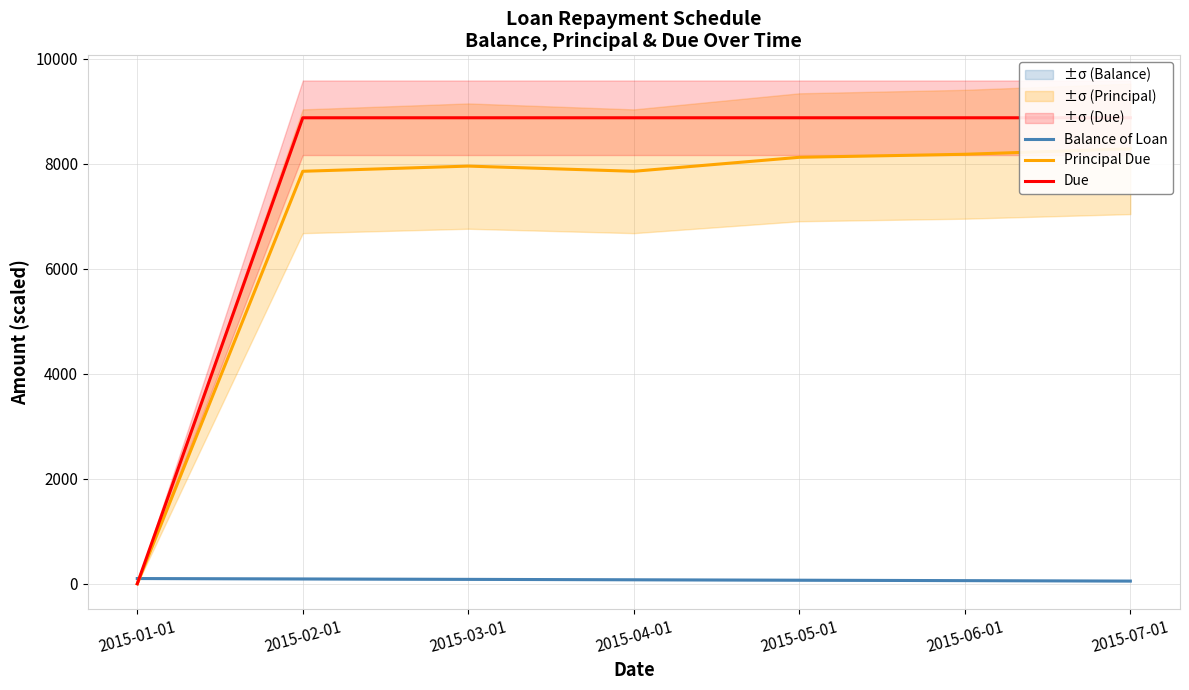

Which series has the largest total across all categories?

Due